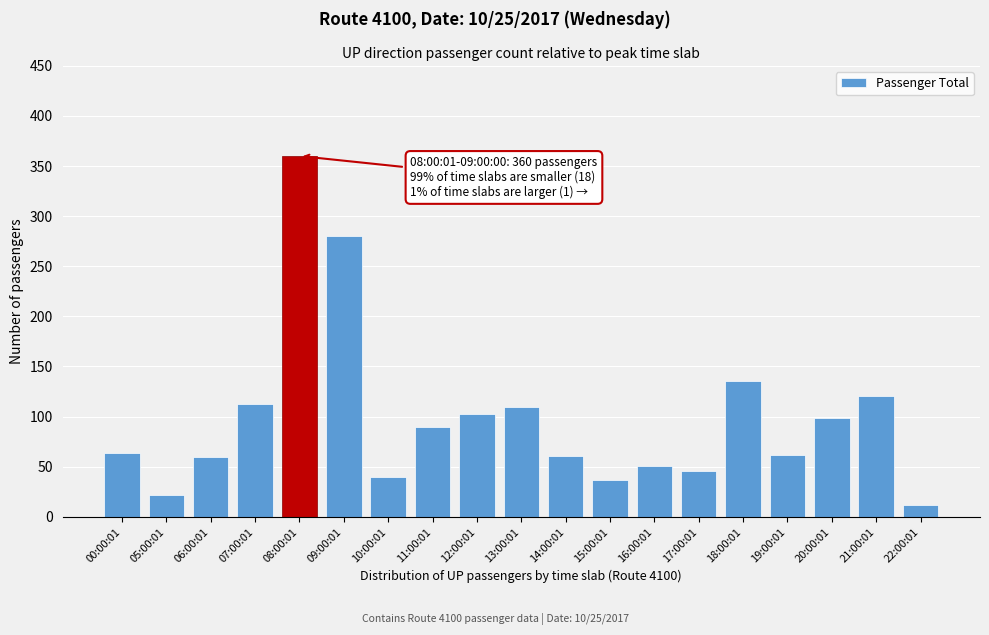

Where is the data nearest to the value 186?

18:00:01